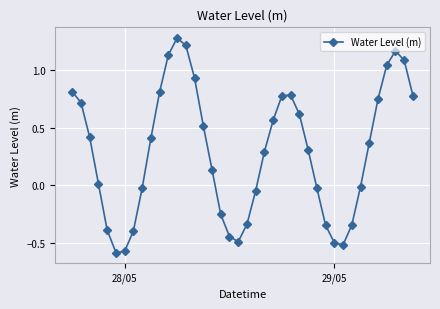

What is the average value?

0.3